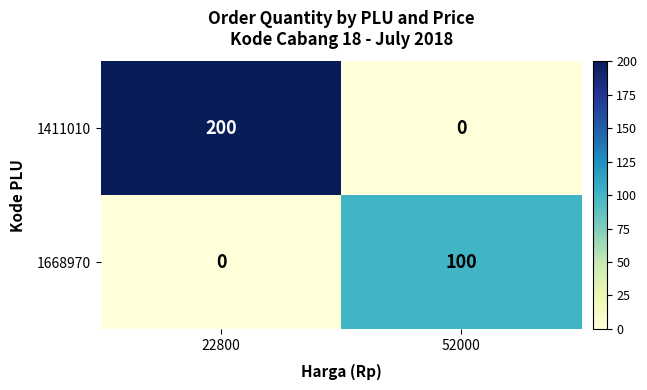

Where is 1668970 nearest to the value 50?

22800